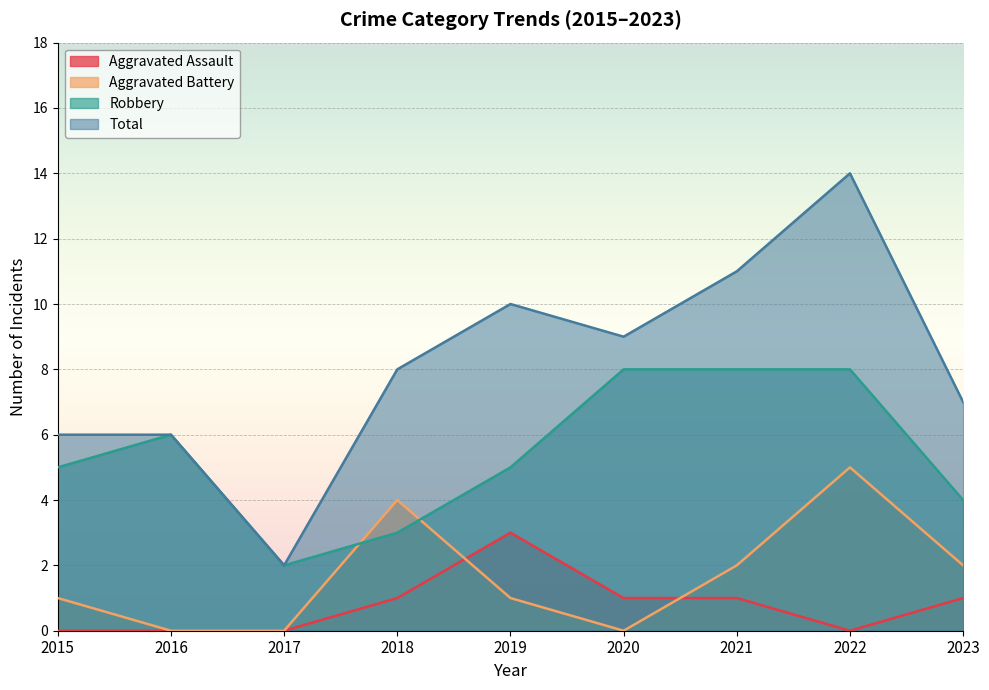

True or false: Total and Robbery cross at least once.

False